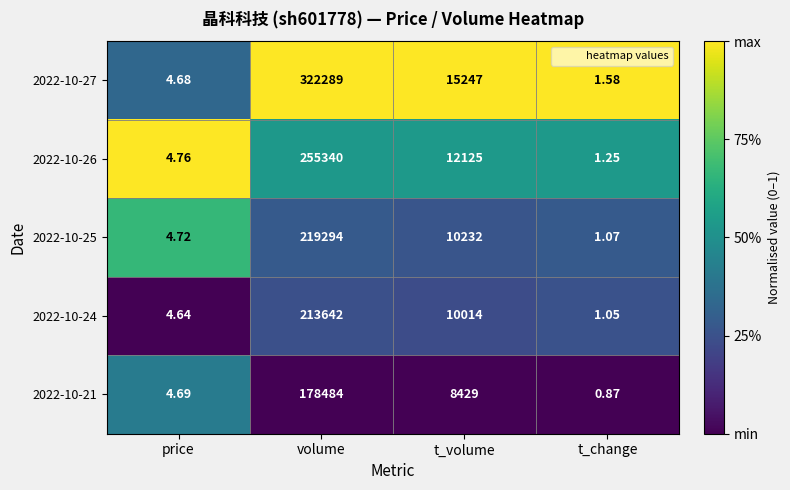

Where does the 2022-10-25 series first go above 10232?

volume